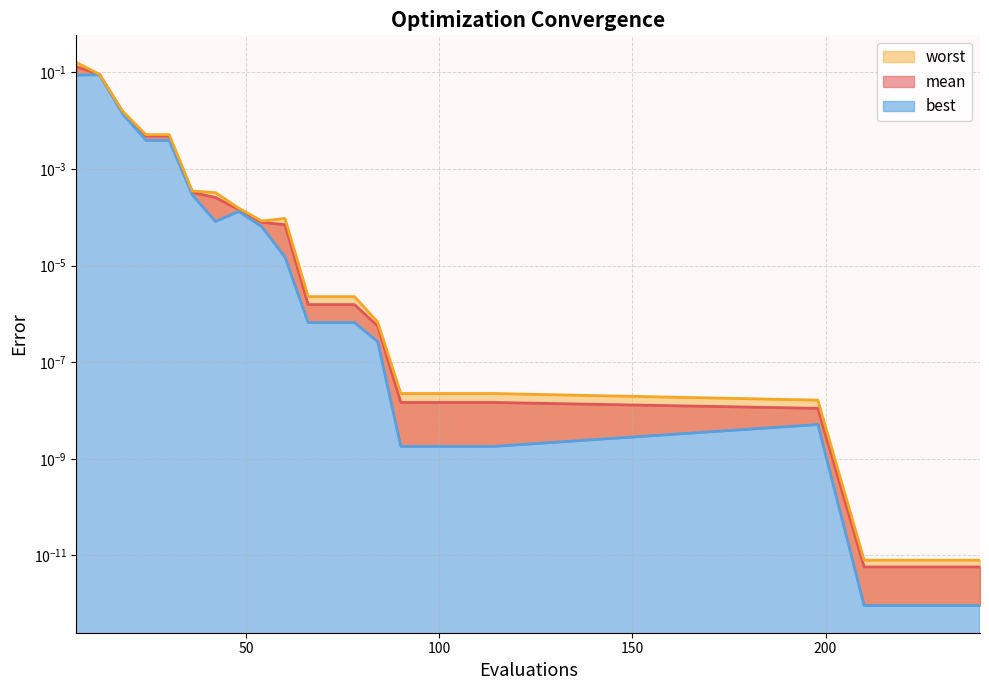

How many lines are shown in the chart?

3